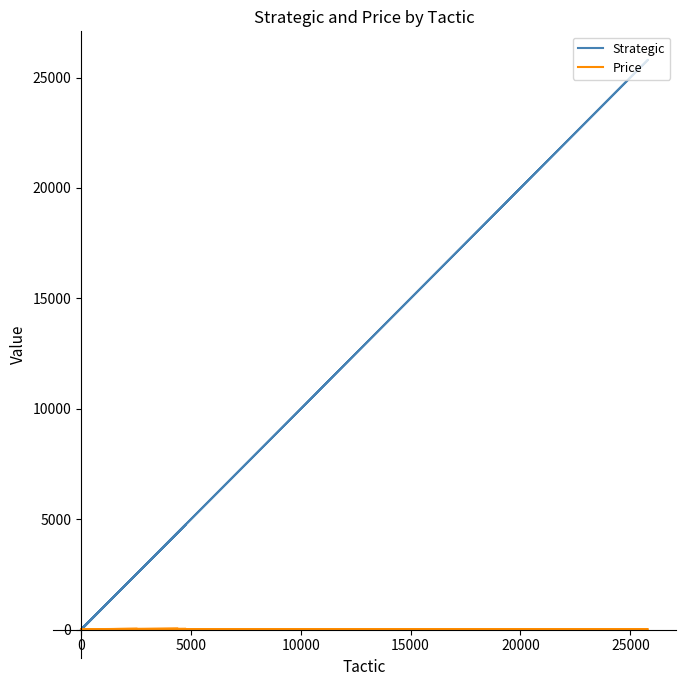

What is the value of the Price point at the 11th from the left?

23.7